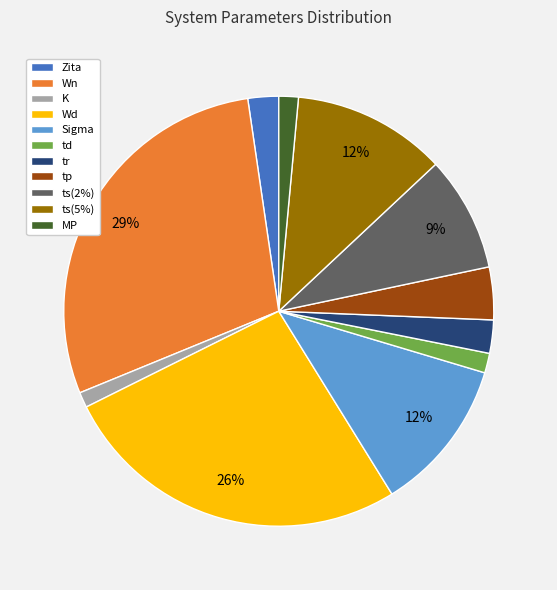

Count the number of slices in the pie.

11